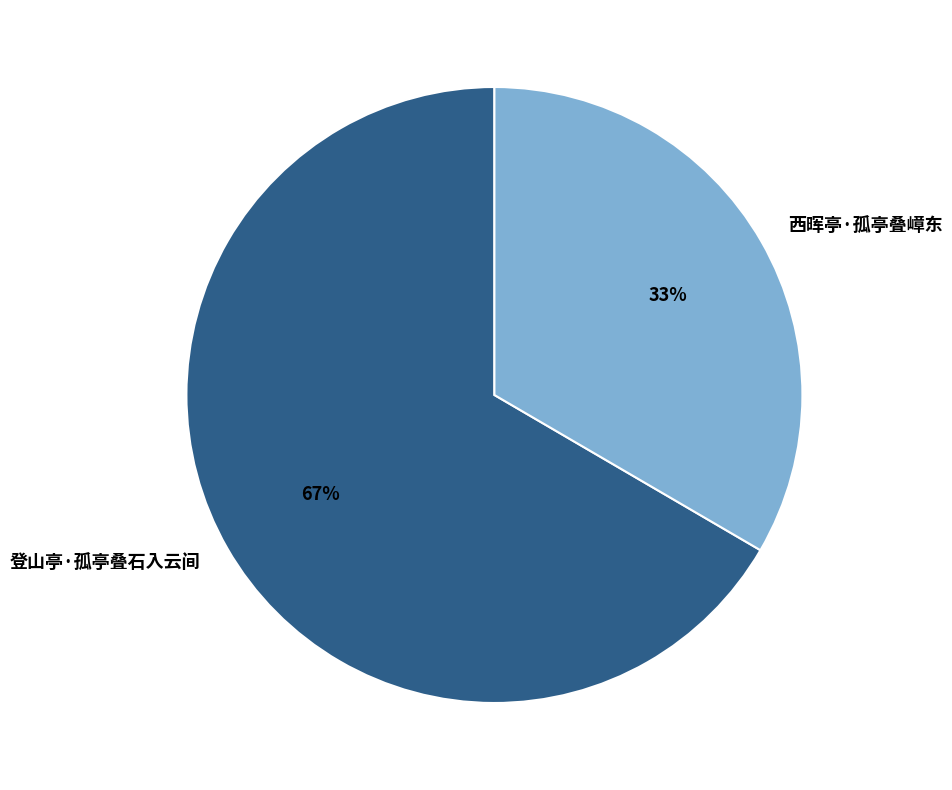

How many slices are in this pie chart?

2